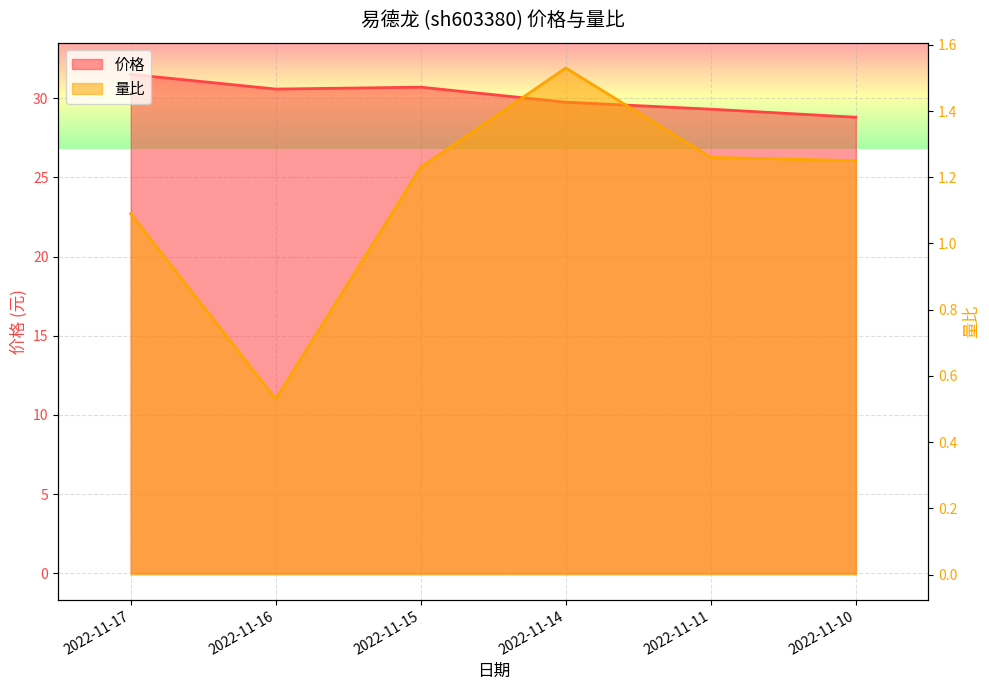

Between 2022-11-14 and 2022-11-10, which series saw the biggest shift?

价格